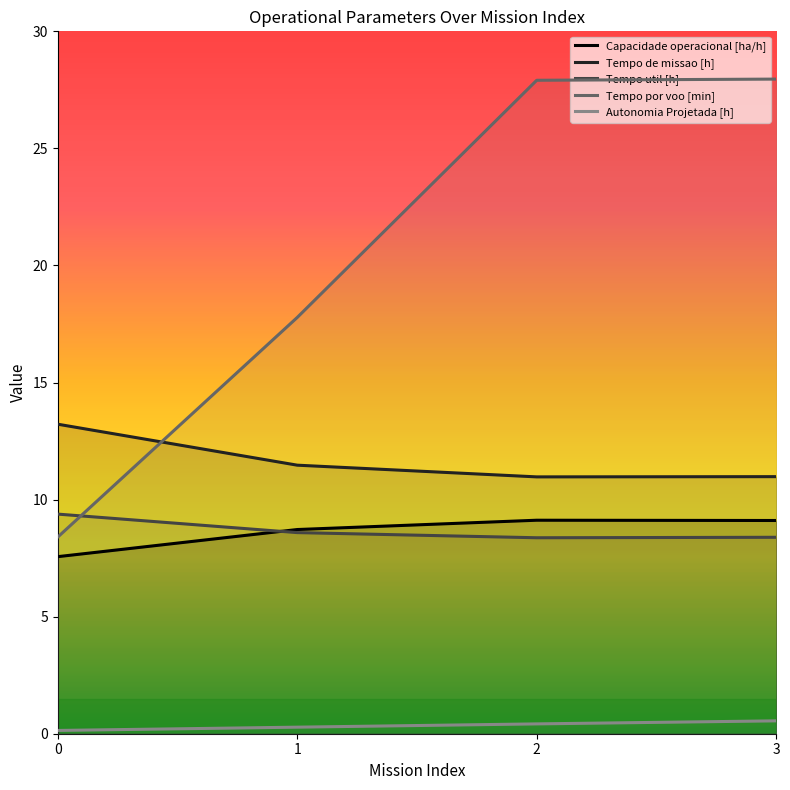

At which category is the sum across all series the highest?

3